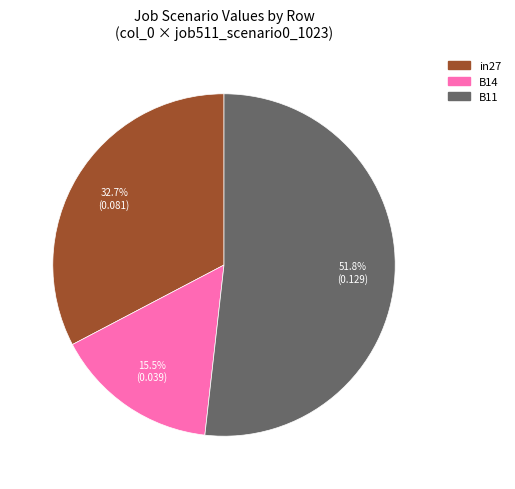

What is the total percentage of B11 and in27?

84.5%